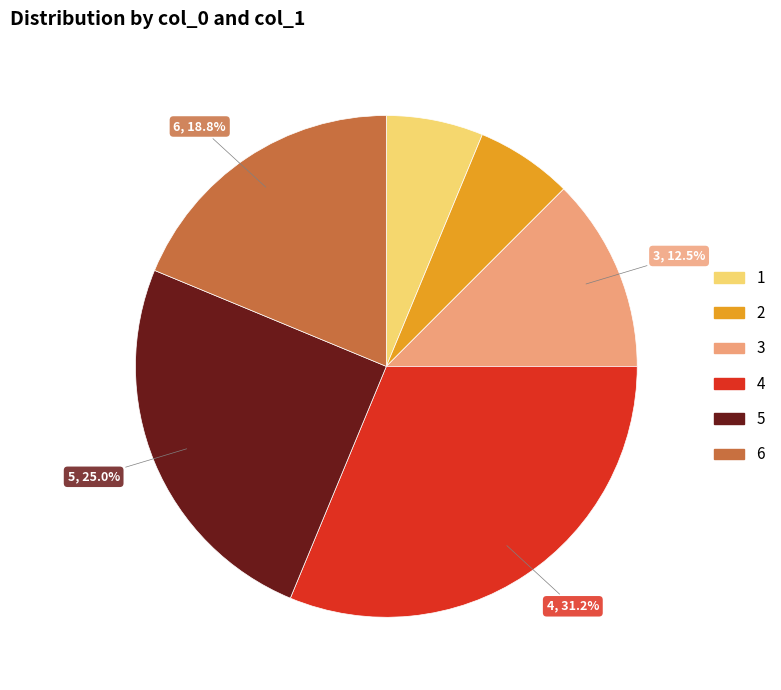

What percentage is NOT represented by 5?

75.0%